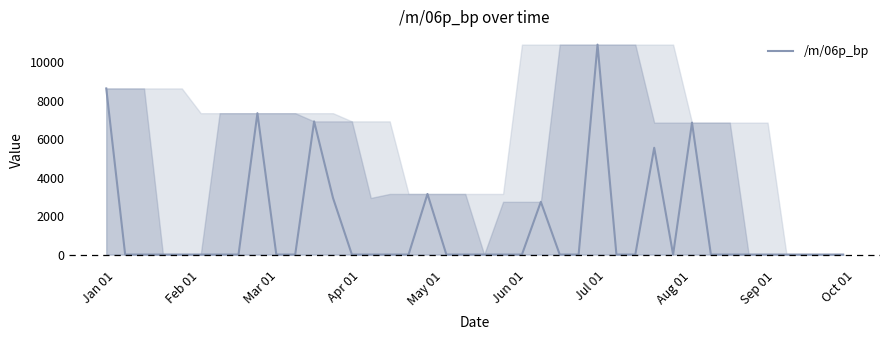

What is the difference between the maximum and minimum values?

10930.8